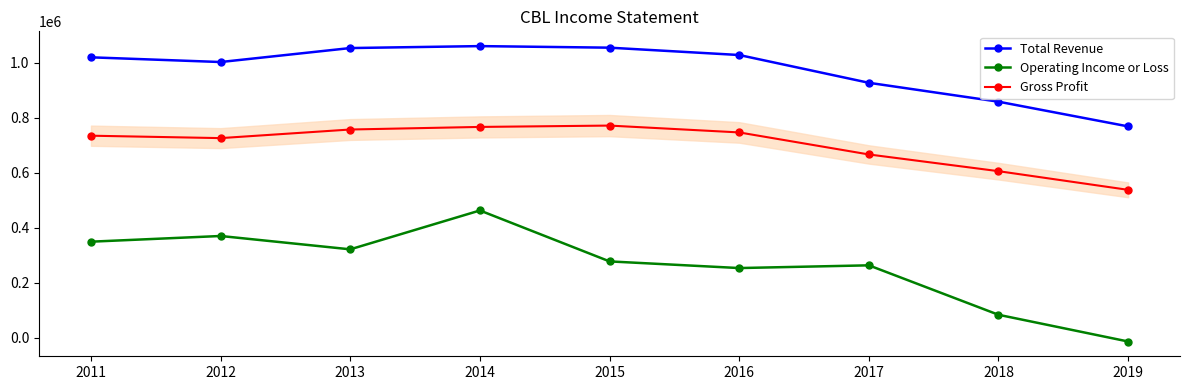

What are all the series names shown in the legend?

Total Revenue, Operating Income or Loss, Gross Profit